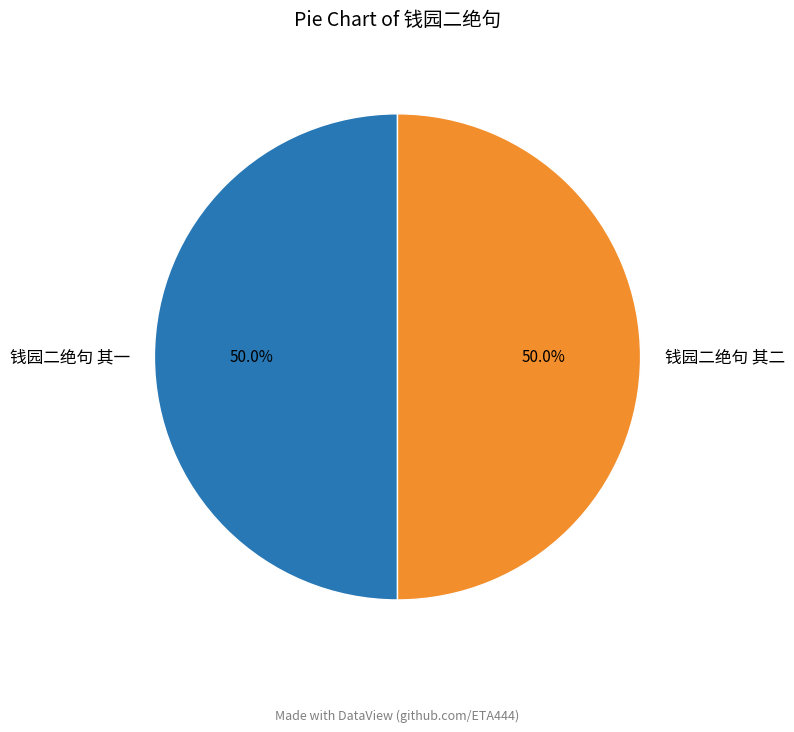

Combined, what portion of the pie is 钱园二绝句 其二 and 钱园二绝句 其一?

100.0%